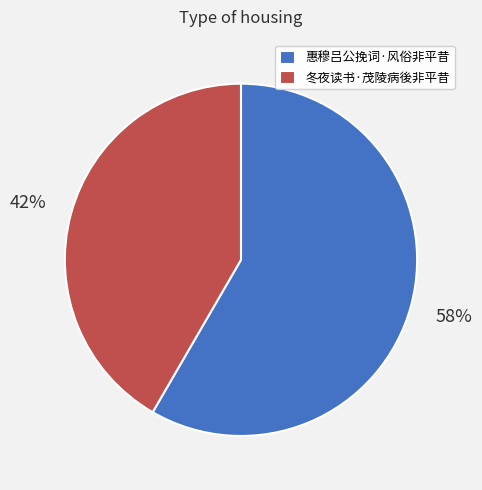

Is the sum of 惠穆吕公挽词·风俗非平昔 and 冬夜读书·茂陵病後非平昔 greater than half?

Yes